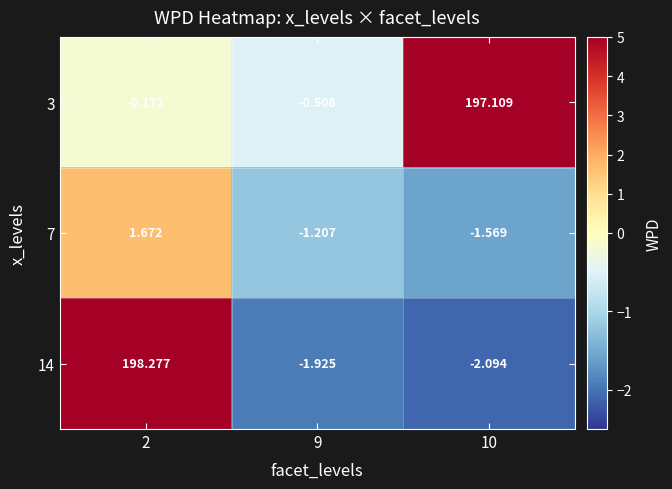

Is the value of 14 at 9 greater than the value of 3 at 9?

No